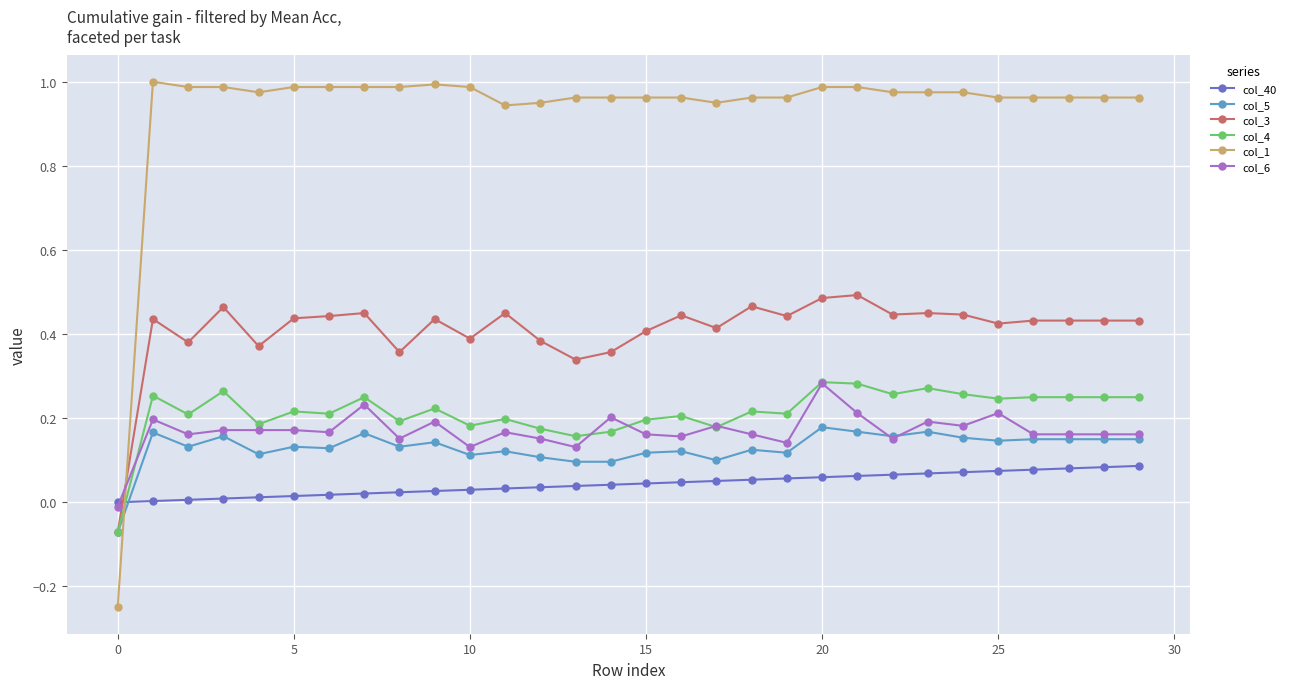

How many intersections are there between col_40 and col_5?

1